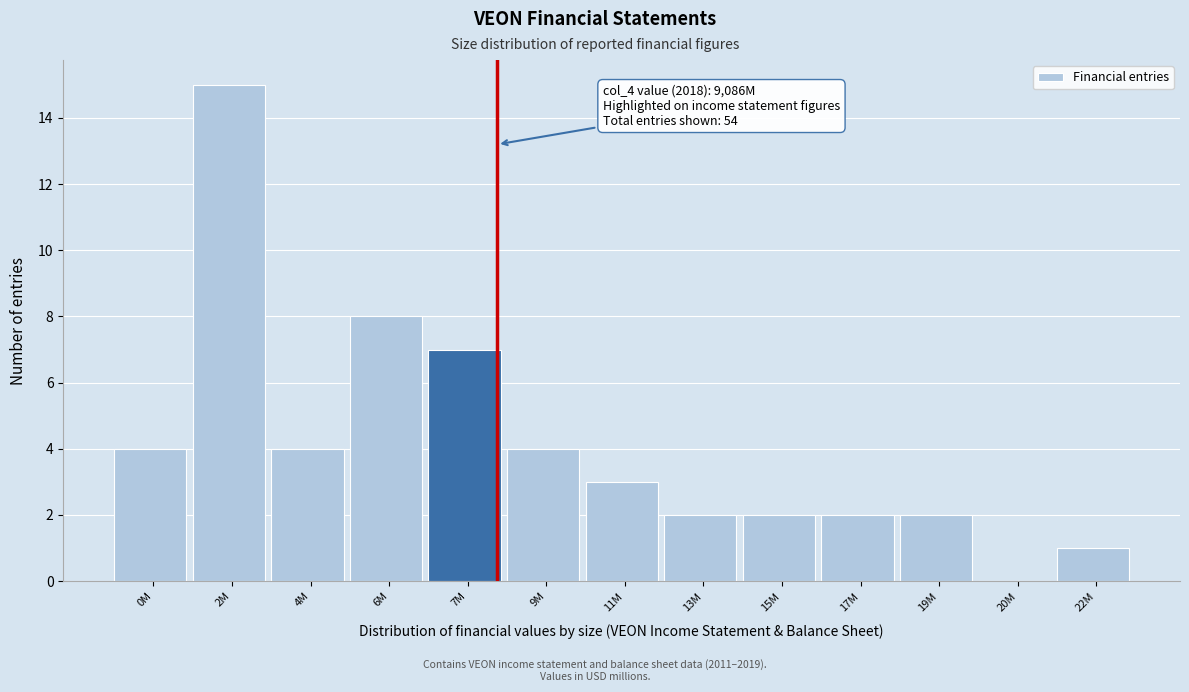

Reading left to right, what are all the values shown in this chart?

0M=4	2M=15	4M=4	6M=8	7M=7	9M=4	11M=3	13M=2	15M=2	17M=2	19M=2	20M=0	22M=1